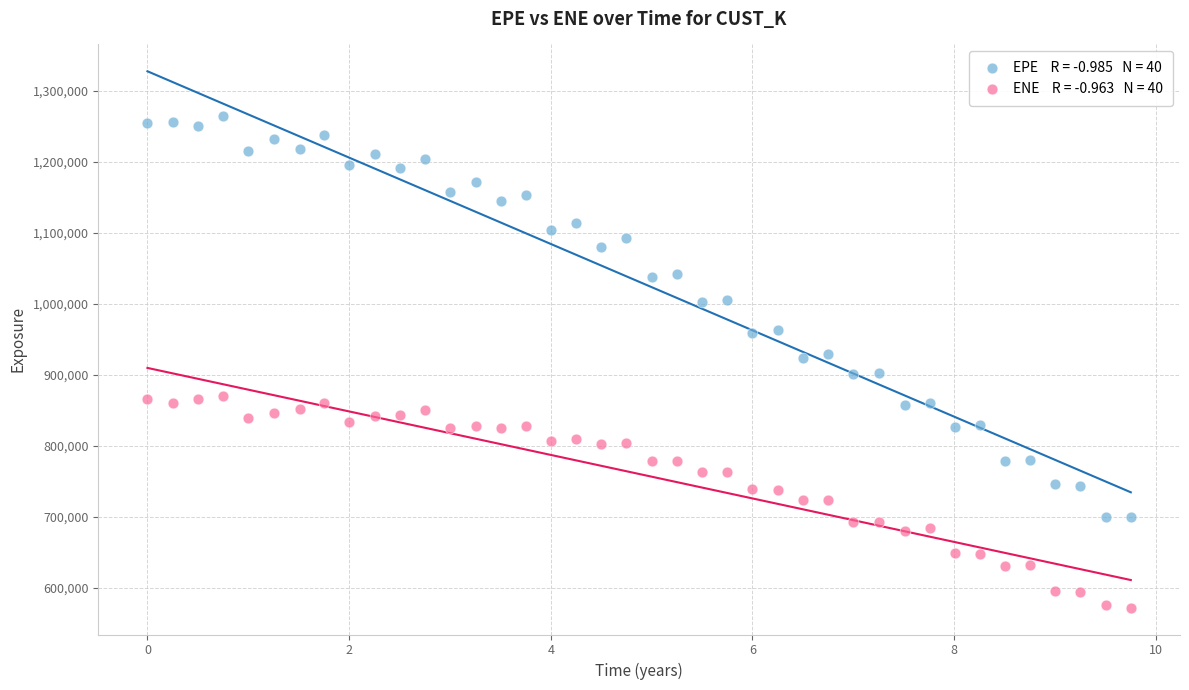

Across all data points, what is the range of Y values (max minus min)?

693369.4